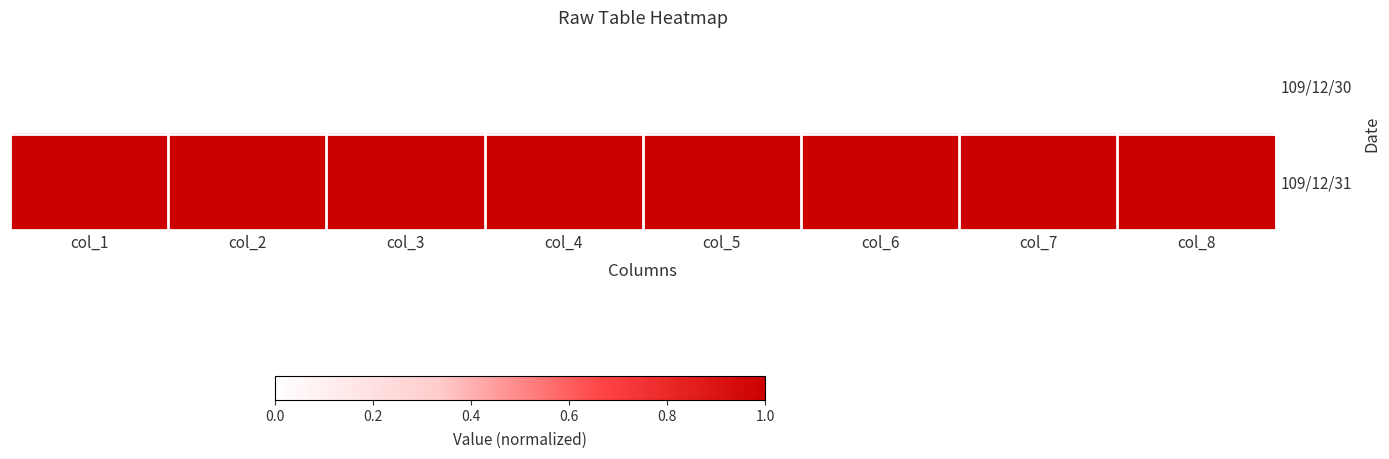

Reading left to right, what are all the values shown in this chart?

109/12/30: col_1=0	col_2=0	col_3=0	col_4=0	col_5=0	col_6=0	col_7=0	col_8=0
109/12/31: col_1=1	col_2=1	col_3=1	col_4=1	col_5=1	col_6=1	col_7=1	col_8=1